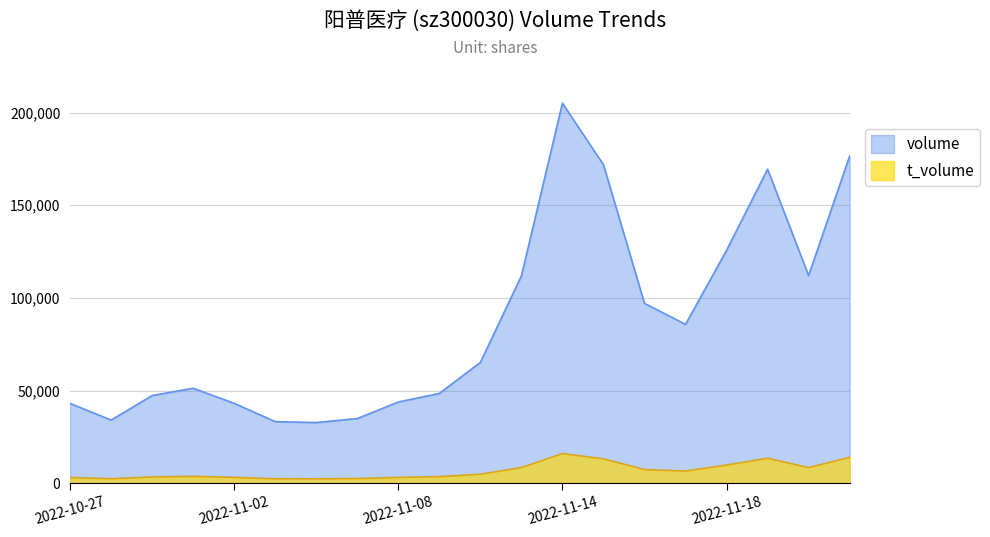

What is the difference between the highest and lowest values at 2022-11-09?

44894